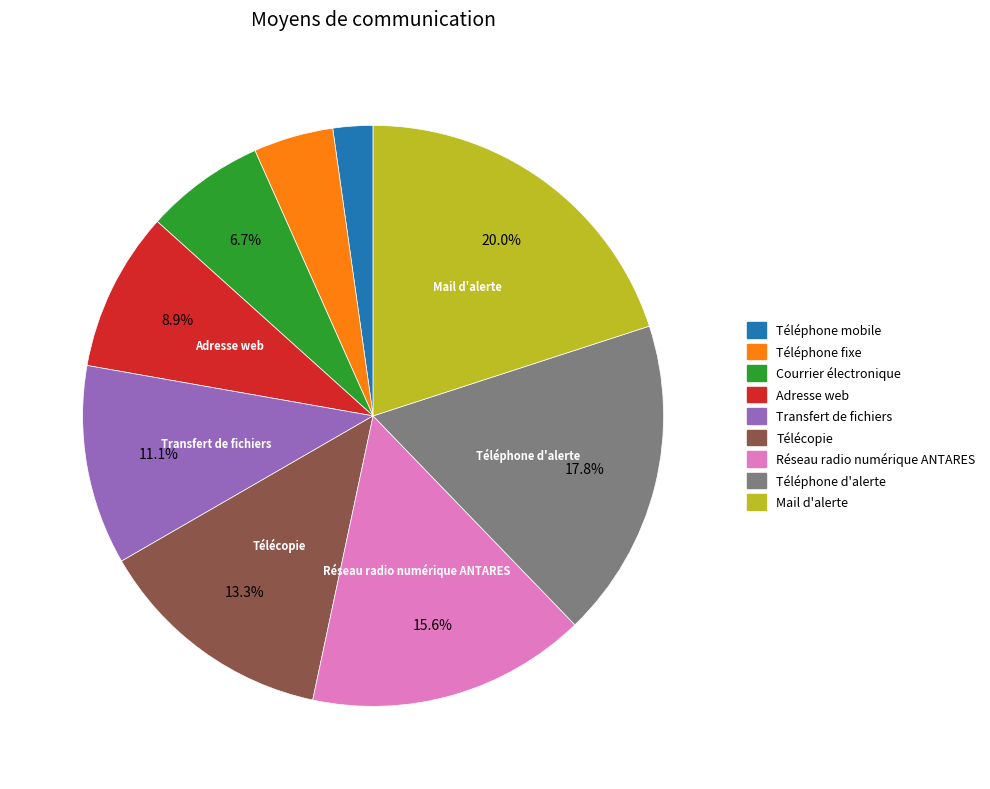

Approximately how many times larger is the value at Réseau radio numérique ANTARES compared to Téléphone fixe?

3.5